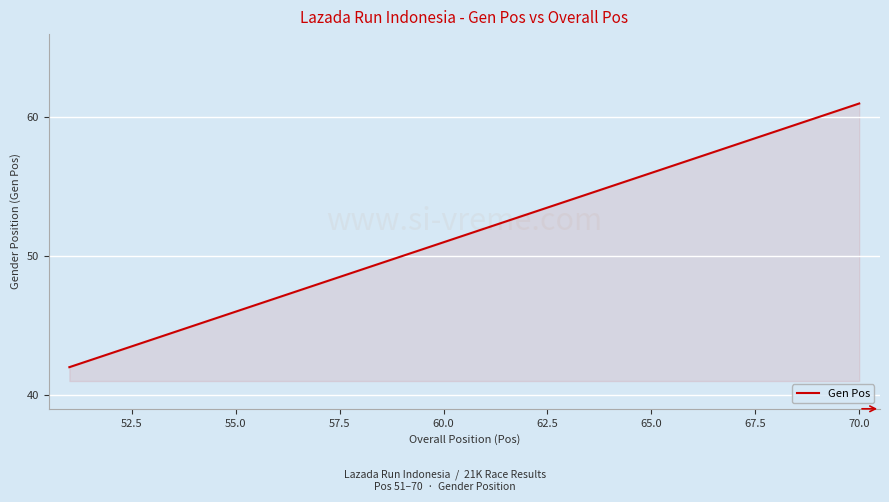

What is the greatest value displayed?

61